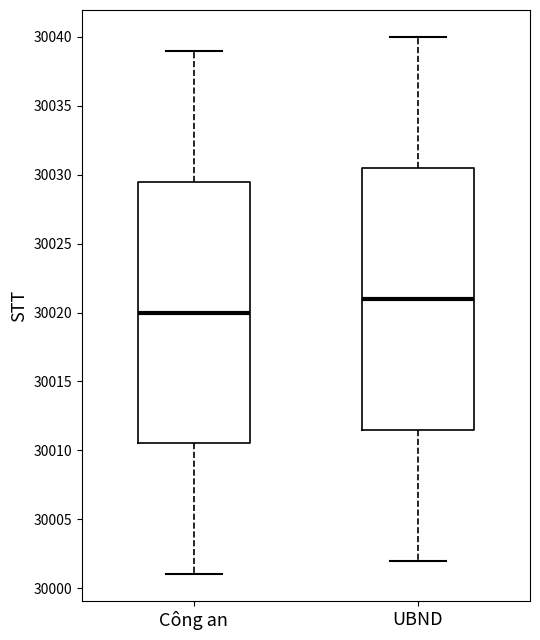

Which box's median line is the lowest?

Công an